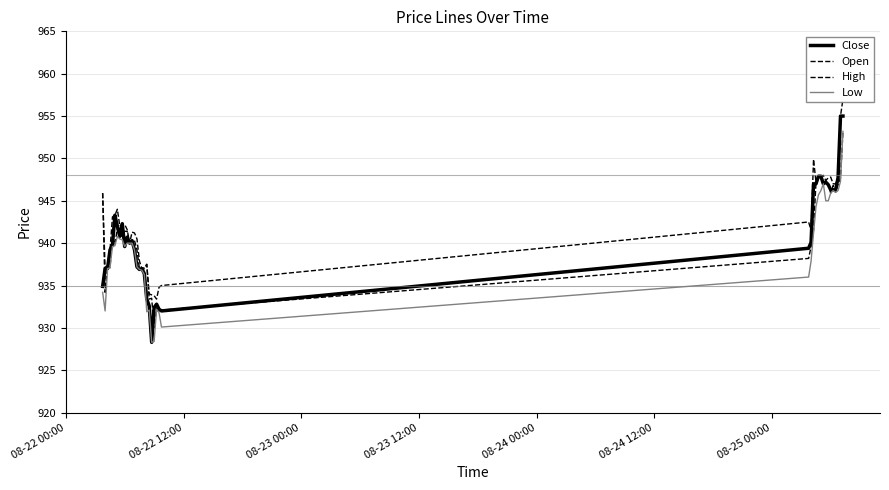

What is the maximum value for Open?

953.2